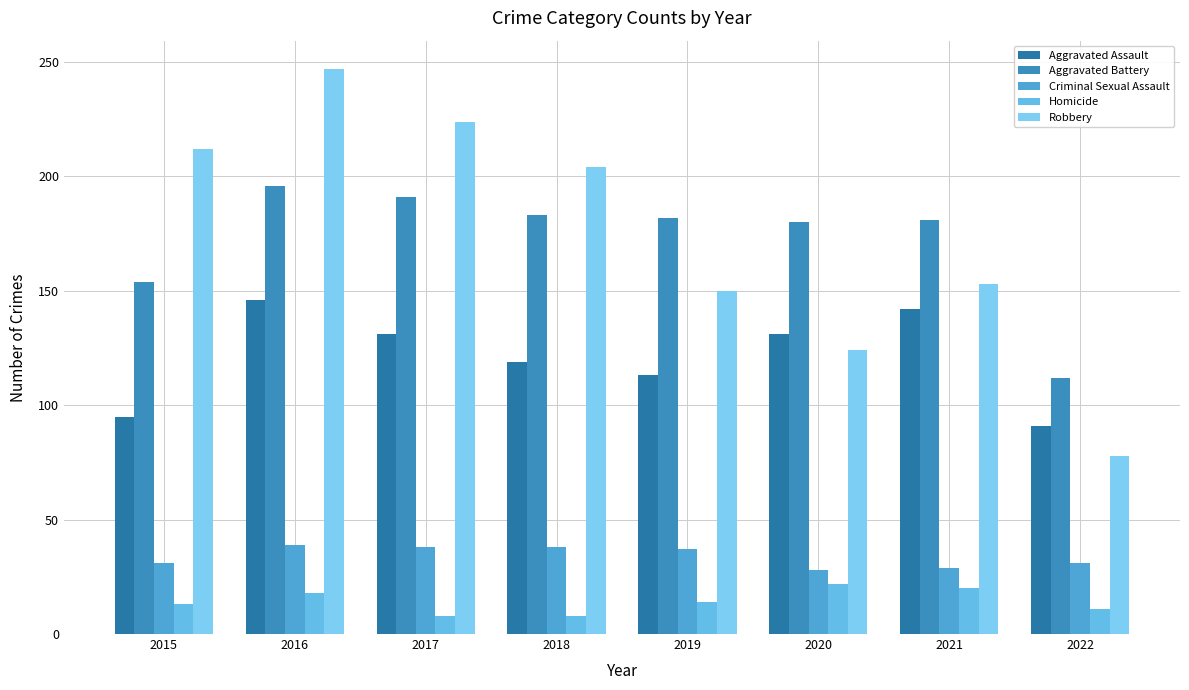

Which category has the highest value in the Robbery series?

2016